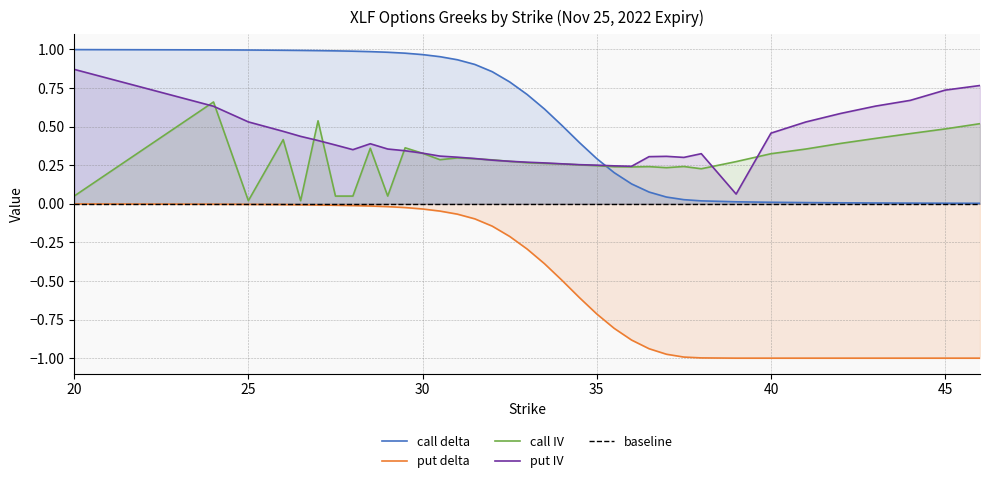

Which series changed the most between 33 and 35?

put_delta